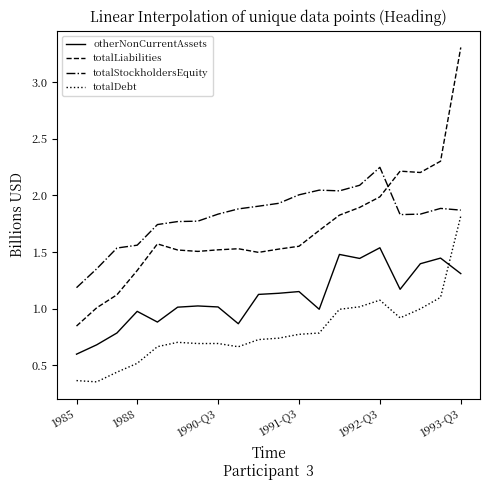

What is the difference between the maximum and minimum values in the totalLiabilities series?

2.5